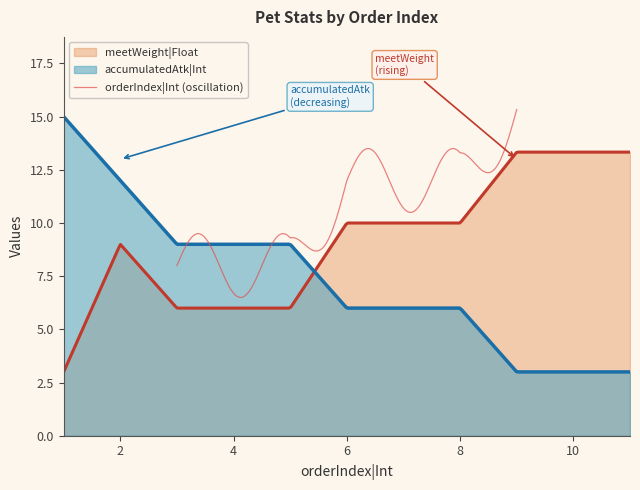

True or false: meetWeight|Float and orderIndex|Int cross at least once.

False